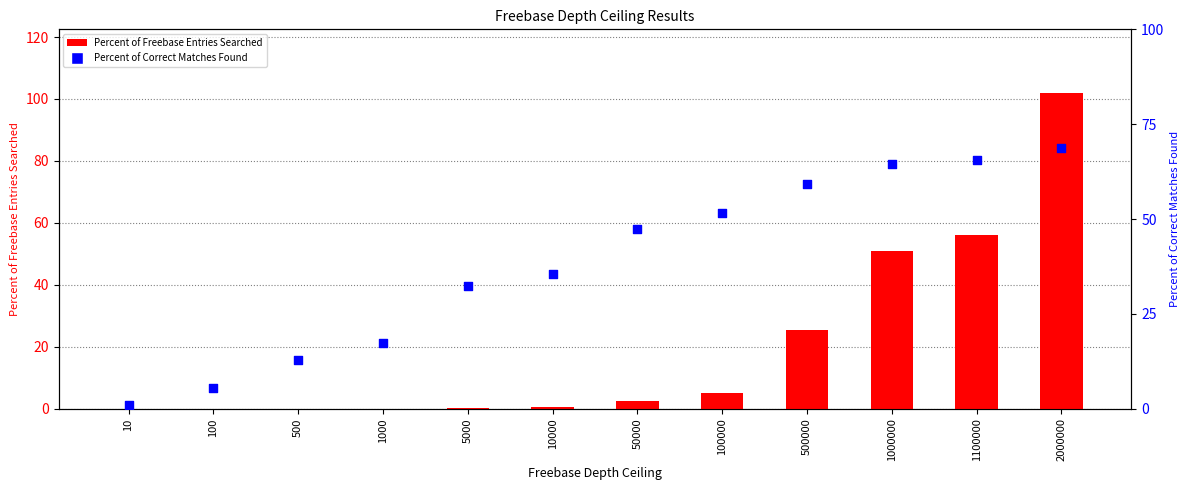

Which series has the largest Y range (max minus min)?

Percent of Freebase Entries Searched